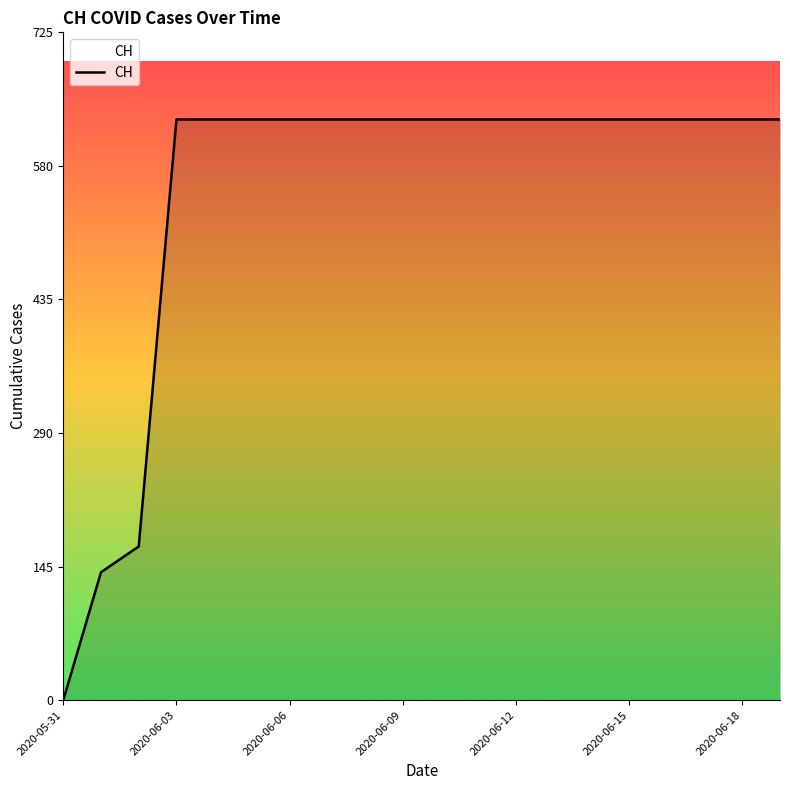

What is the maximum value shown in the chart?

631